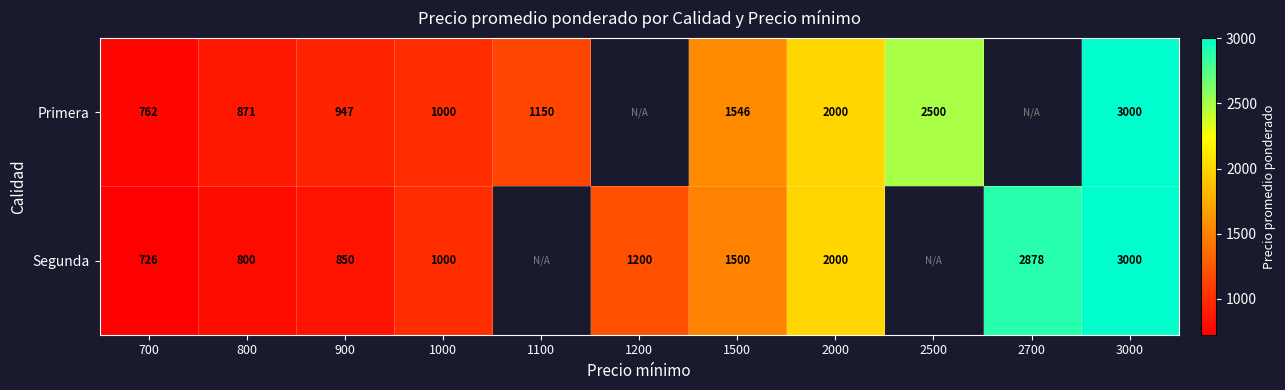

True or false: Segunda has a value of 726 at 700.

True